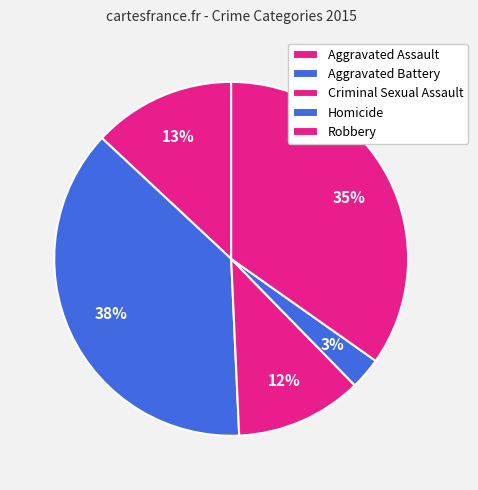

What percentage is the Aggravated Assault slice, to the nearest percent?

13%